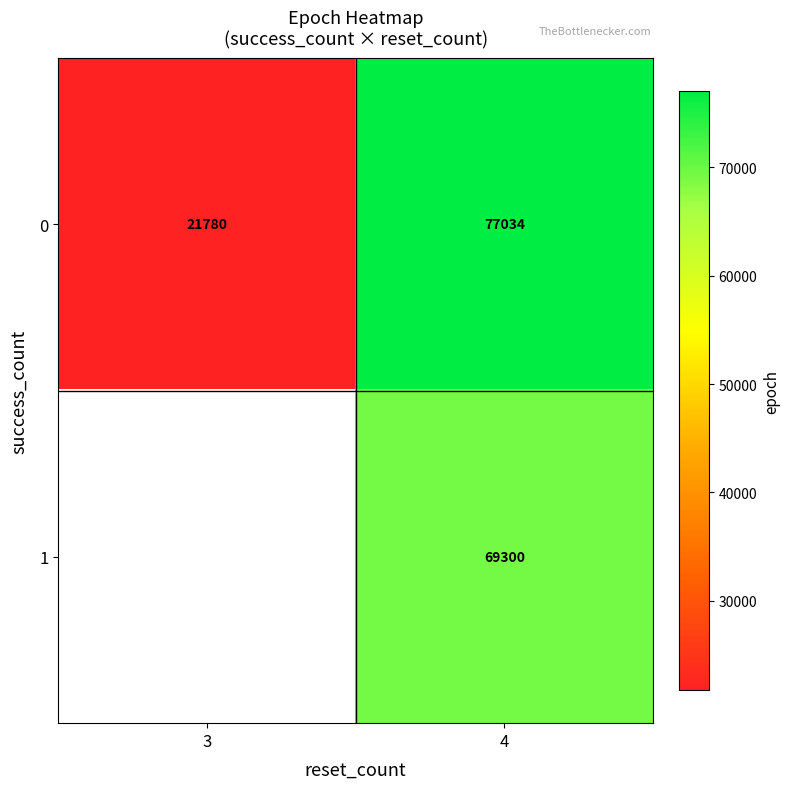

Which category has the lowest value across all series?

3